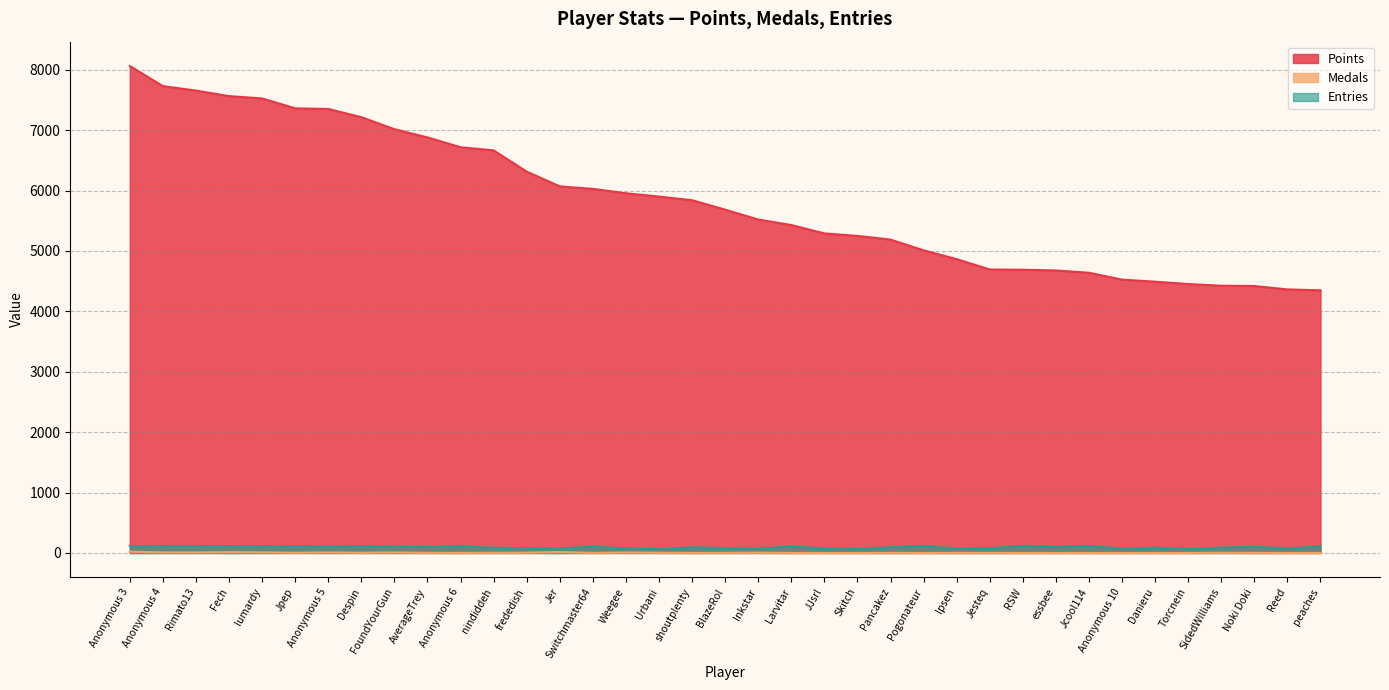

At Reed, list the series in order from smallest to largest.

Medals, Entries, Points